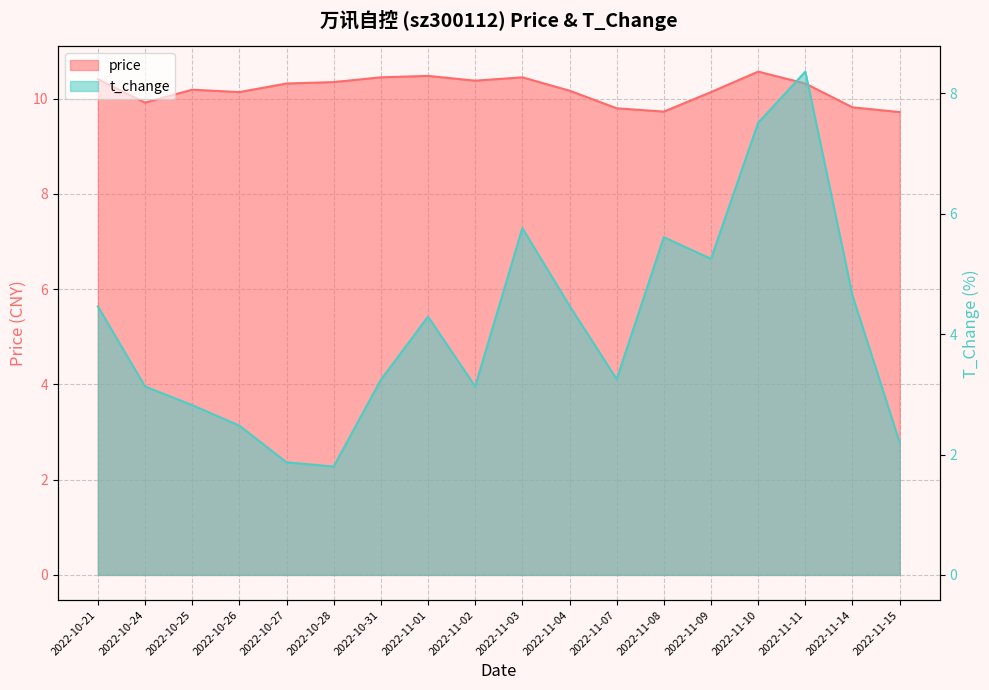

List the labels in order of t_change value, largest first.

2022-11-11, 2022-11-10, 2022-11-03, 2022-11-08, 2022-11-09, 2022-11-14, 2022-11-04, 2022-10-21, 2022-11-01, 2022-11-07, 2022-10-31, 2022-10-24, 2022-11-02, 2022-10-25, 2022-10-26, 2022-11-15, 2022-10-27, 2022-10-28